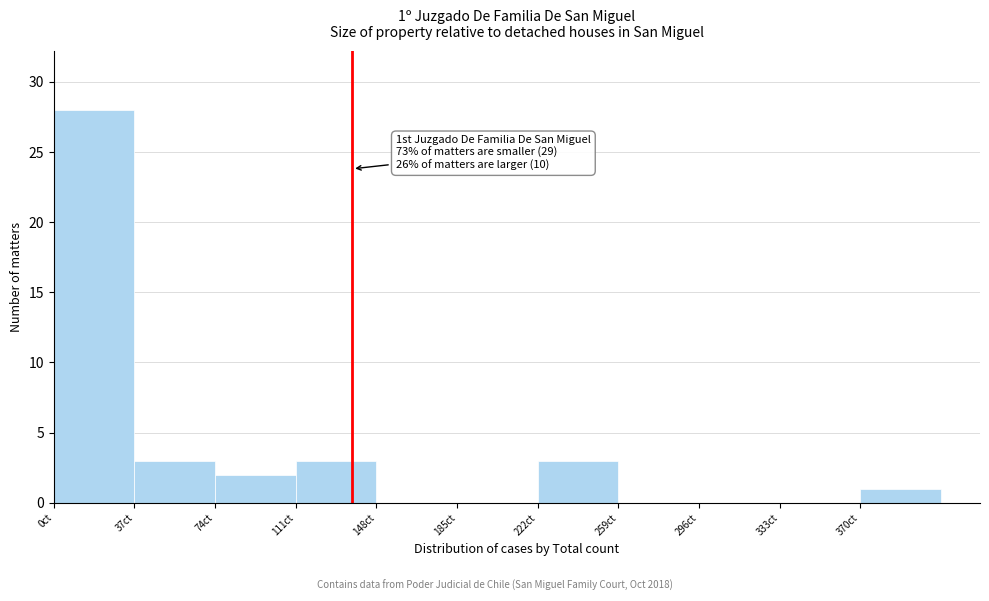

Over which range of the x-axis is the bar tallest?

0 to 37